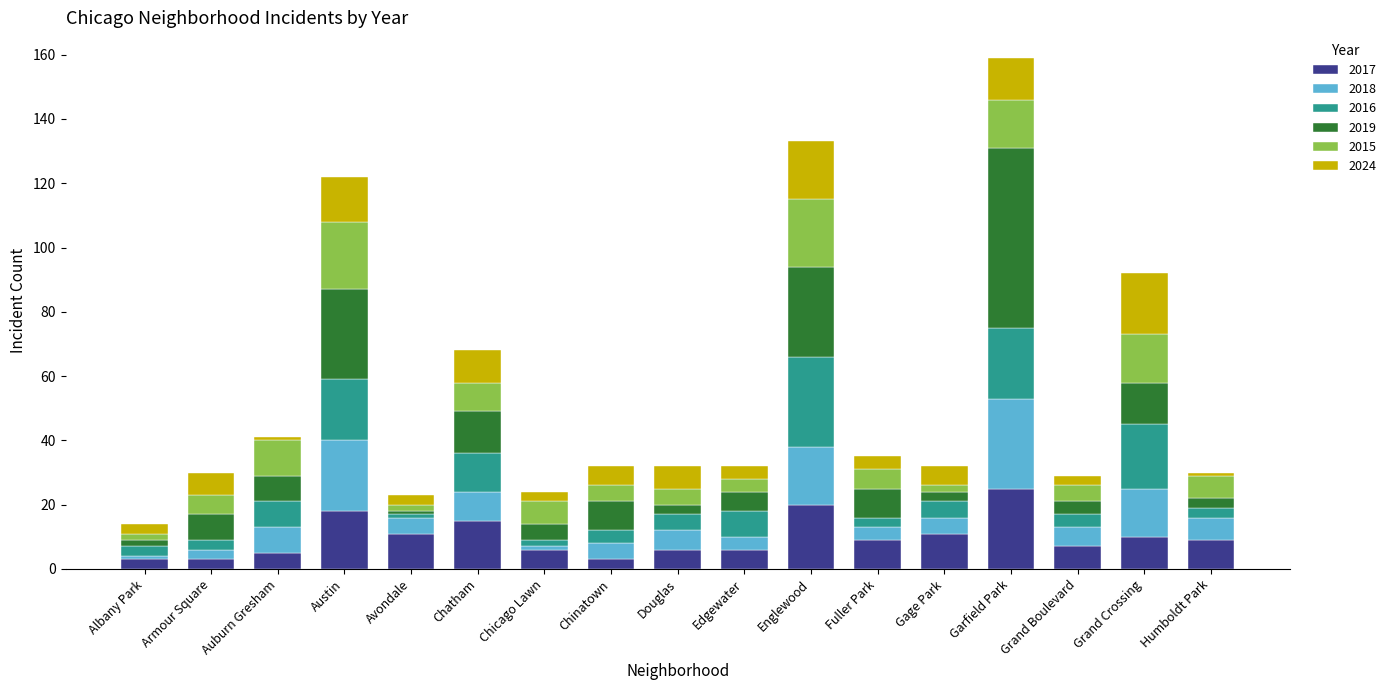

True or false: 2017 has a value of 7 at Grand Boulevard.

True